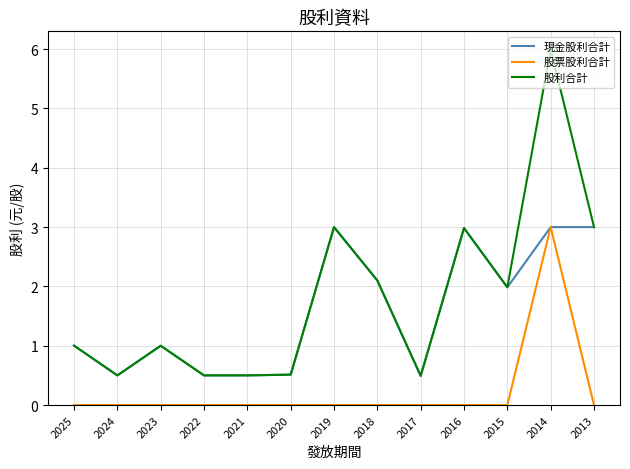

What is the approximate value of 現金股利合計 at 2014?

3.0